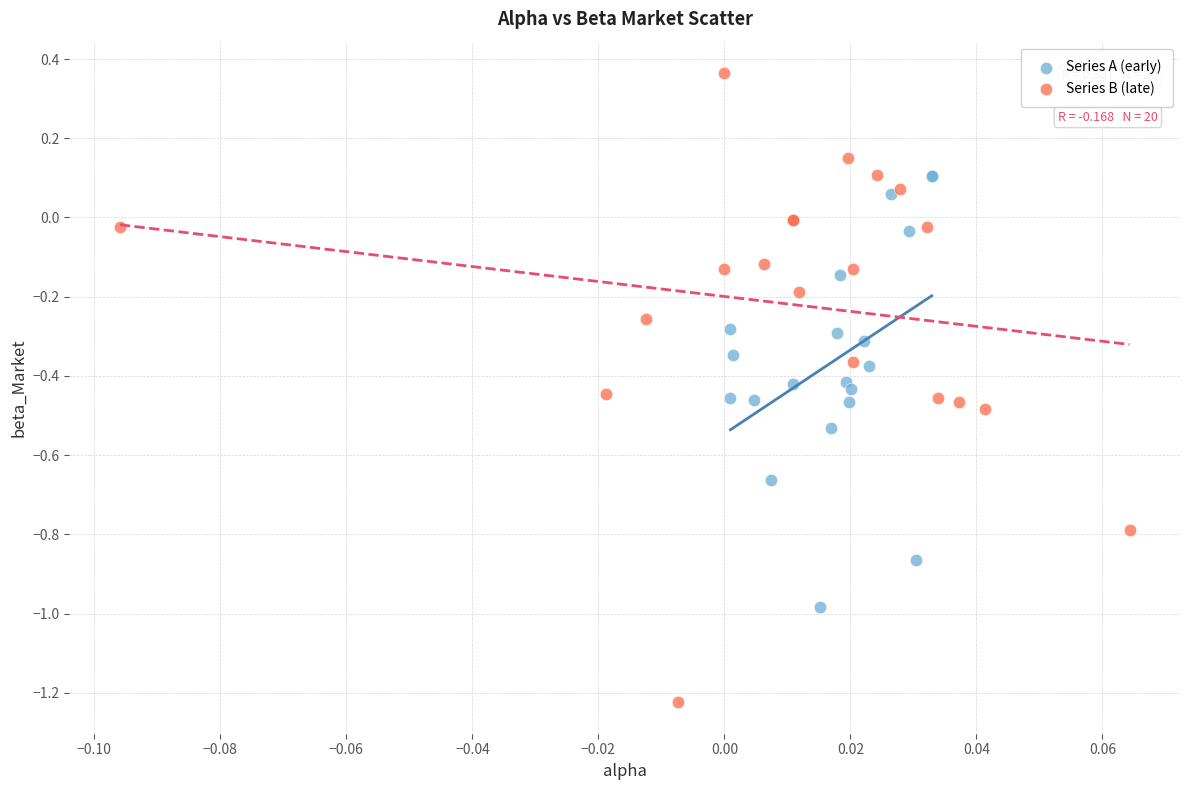

Which series reaches the minimum Y coordinate?

Series B (late)